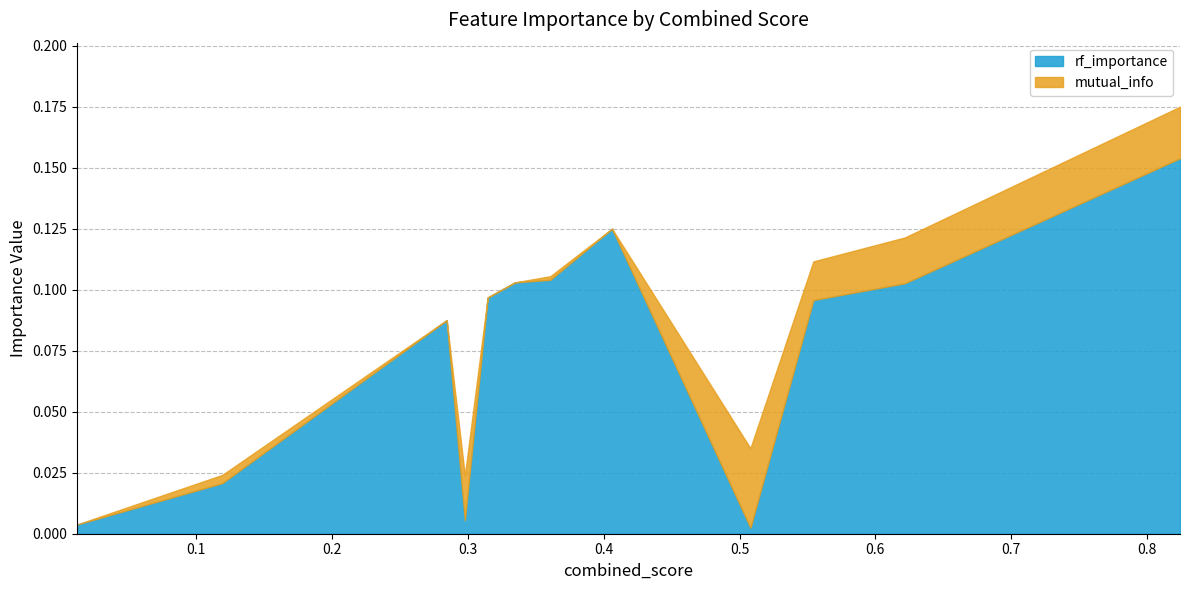

Count the number of categories in the chart.

13